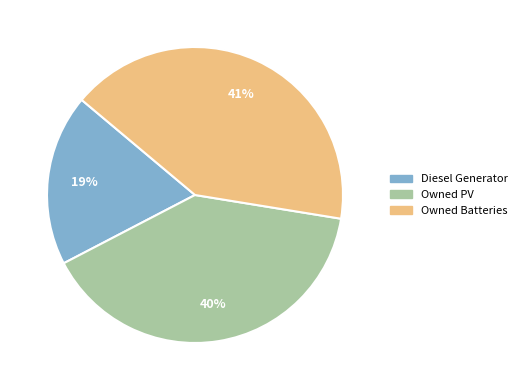

Combined, do Owned PV and Owned Batteries account for over 50%?

Yes